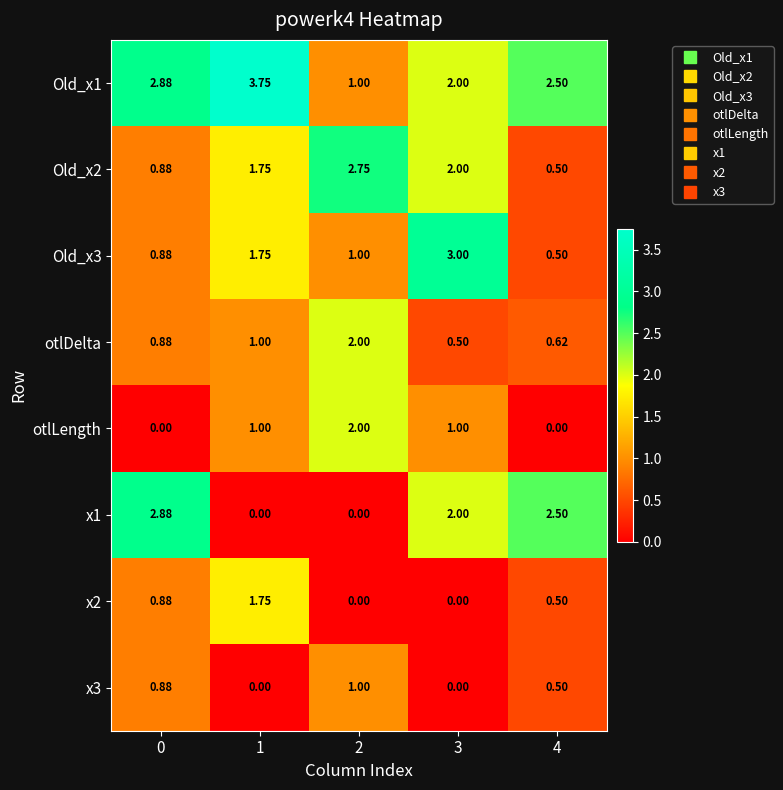

Is the value of otlLength at 1 greater than the value of Old_x1 at 4?

No